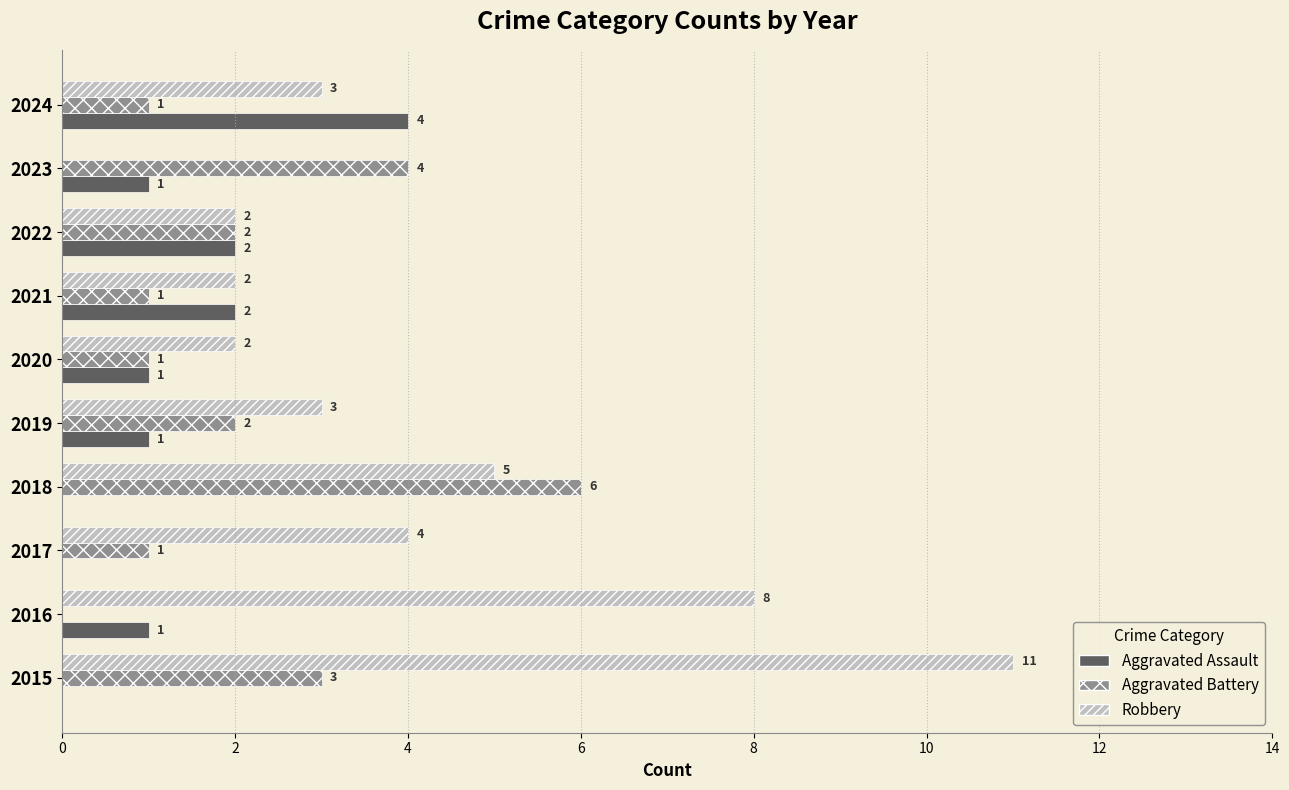

What value does the Aggravated Battery series have at 2015?

3